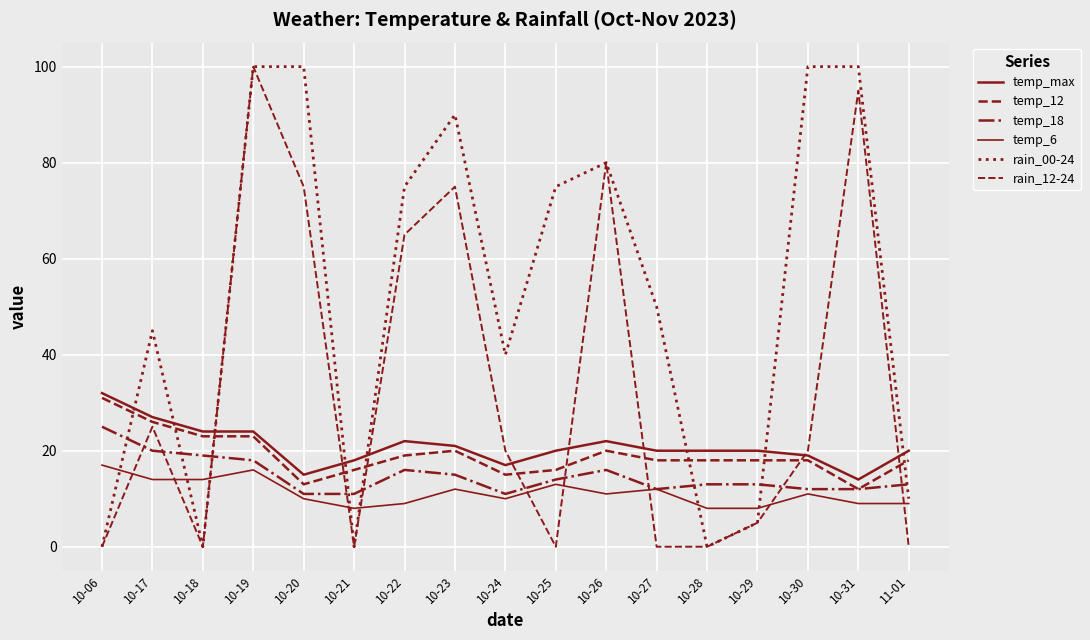

List the series in order of their peak value, highest first.

rain_00-24, rain_12-24, temp_max, temp_12, temp_18, temp_6